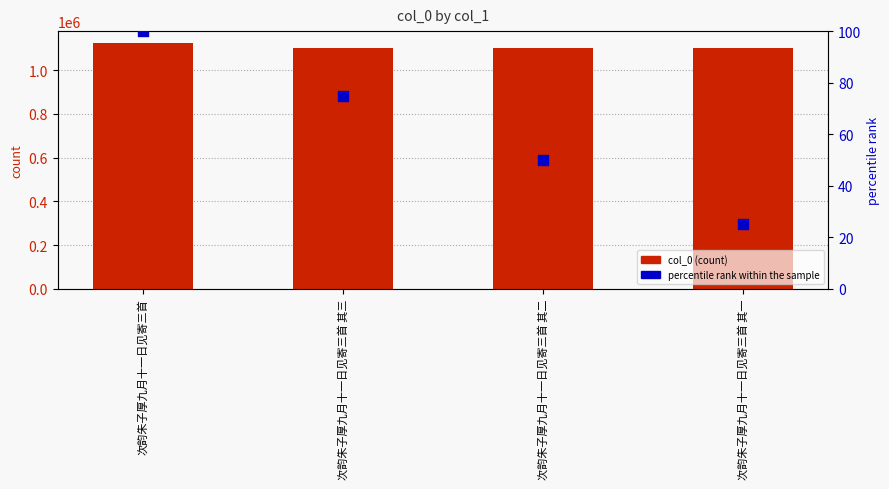

Is the value of col_0 (count) at 次韵朱子厚九月十一日见寄三首 其一 greater than the value of percentile rank within the sample at 次韵朱子厚九月十一日见寄三首?

Yes